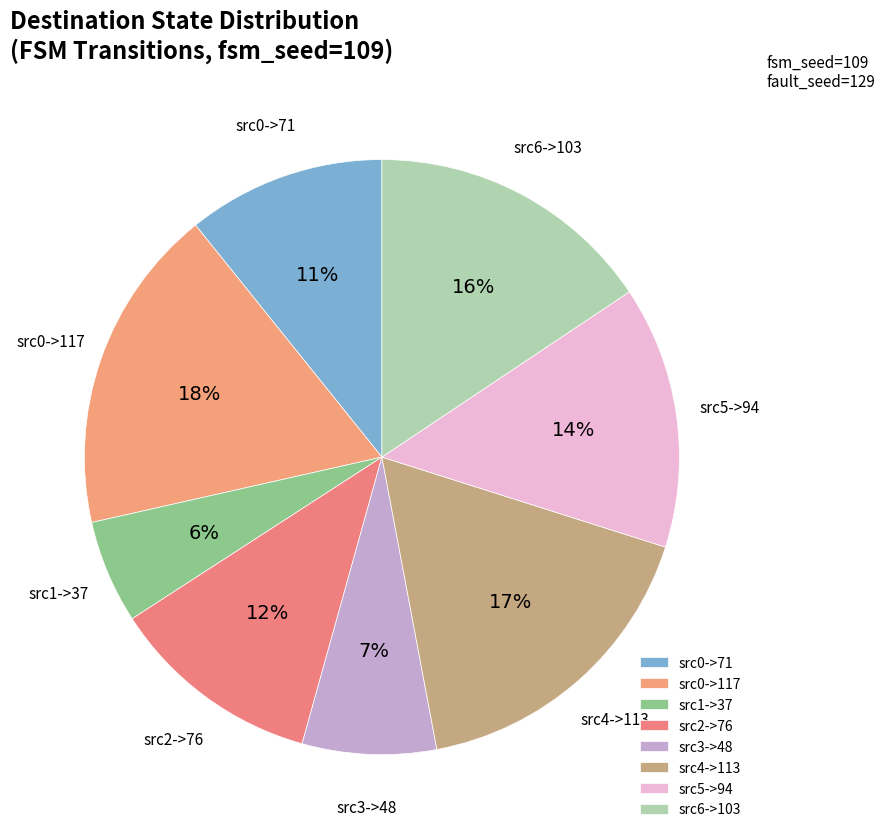

Do src4->113 and src6->103 together represent more than half of the pie?

No